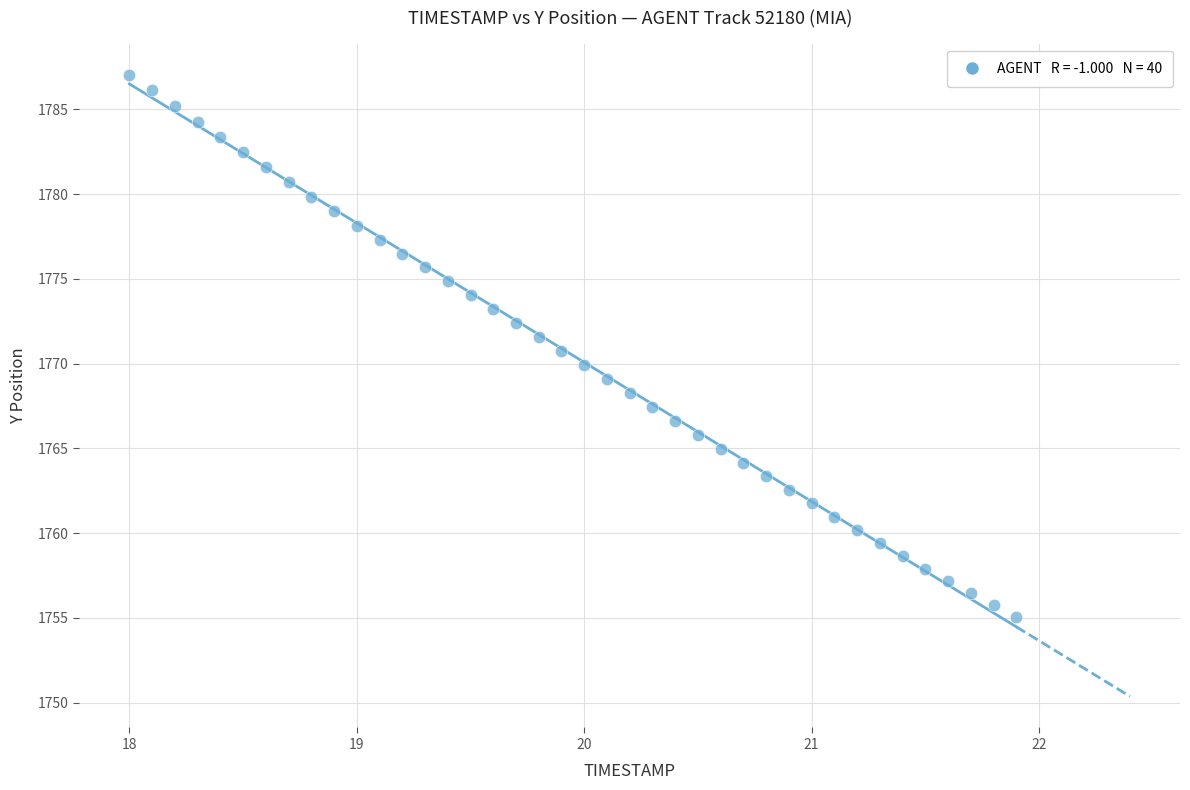

What is the range of Y values (max minus min)?

32.0